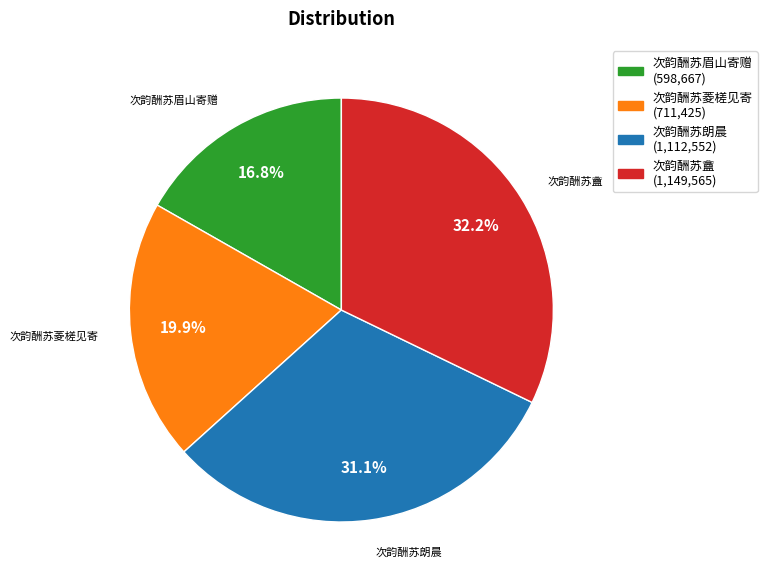

Rank the categories by value from lowest to highest.

次韵酬苏眉山寄赠, 次韵酬苏菱槎见寄, 次韵酬苏朗晨, 次韵酬苏盦